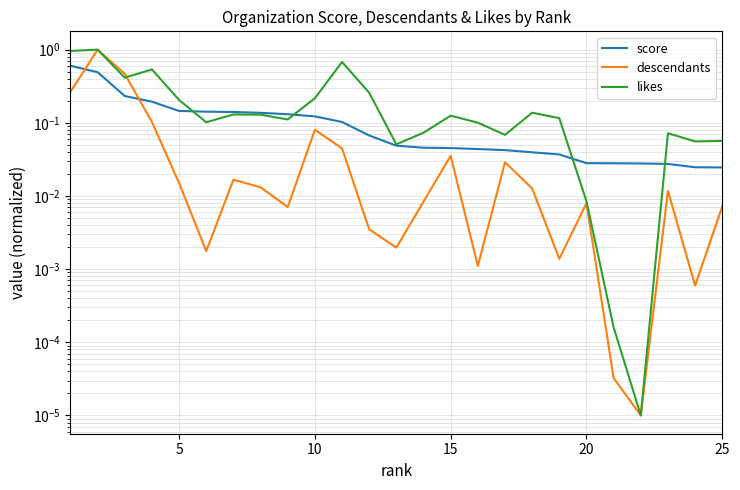

In descendants, how many points are higher than both neighbors (excluding endpoints)?

7